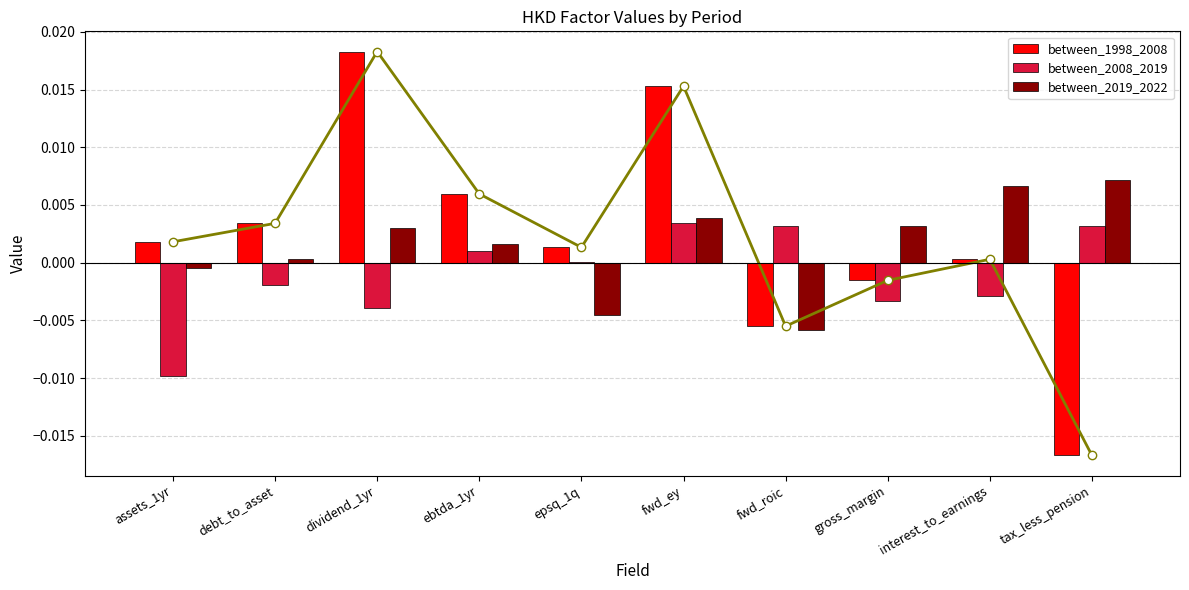

True or false: between_2019_2022 has a value of 0.0 at dividend_1yr.

False